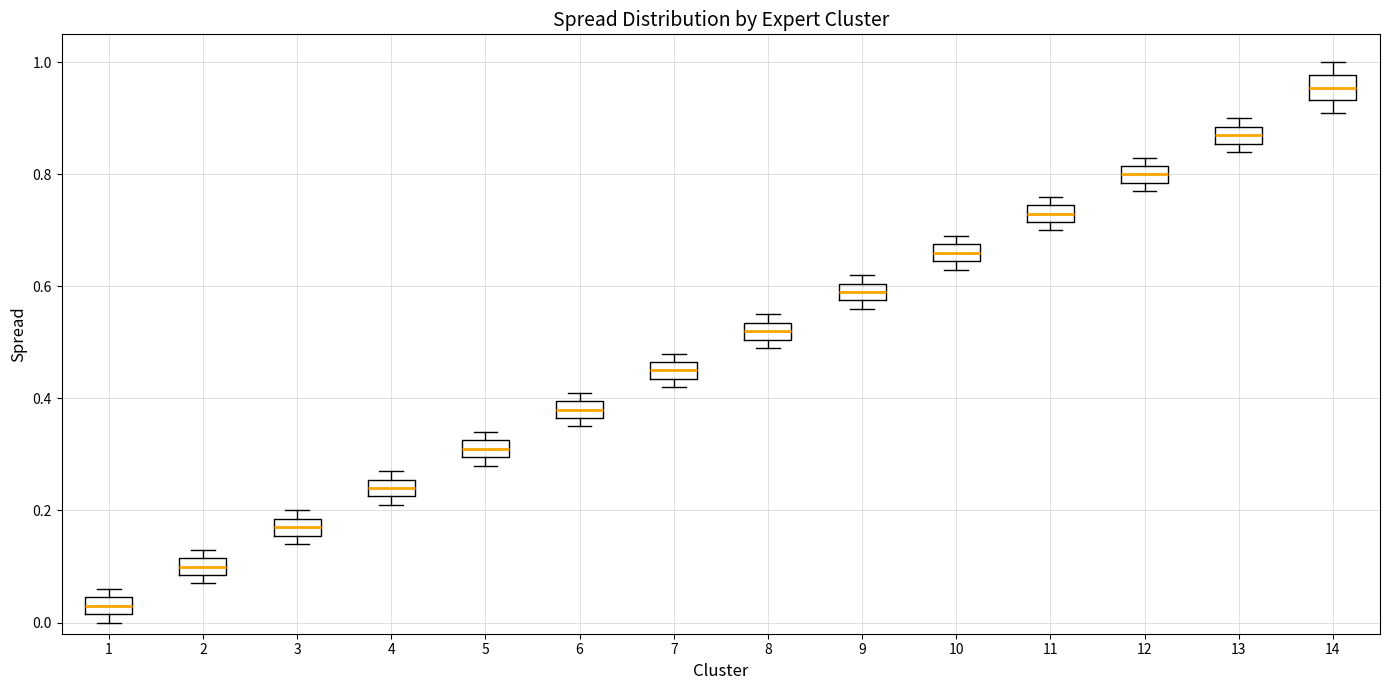

Where does the median line of the box at x = 8 sit on the y-axis? The values are not printed on the chart, so give them approximately, as read against the axis.

0.52